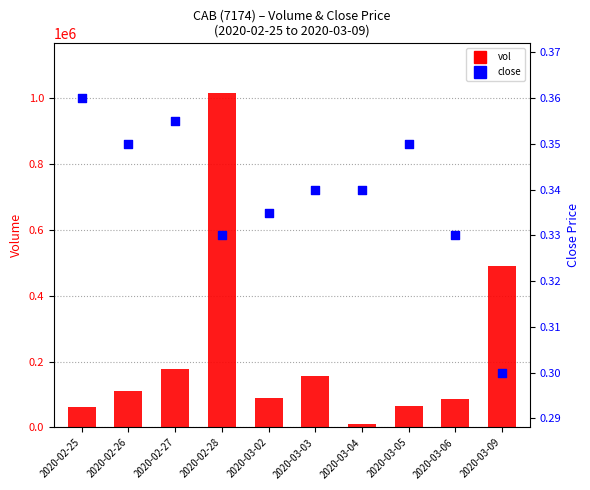

At how many categories does at least one series exceed 25819?

9